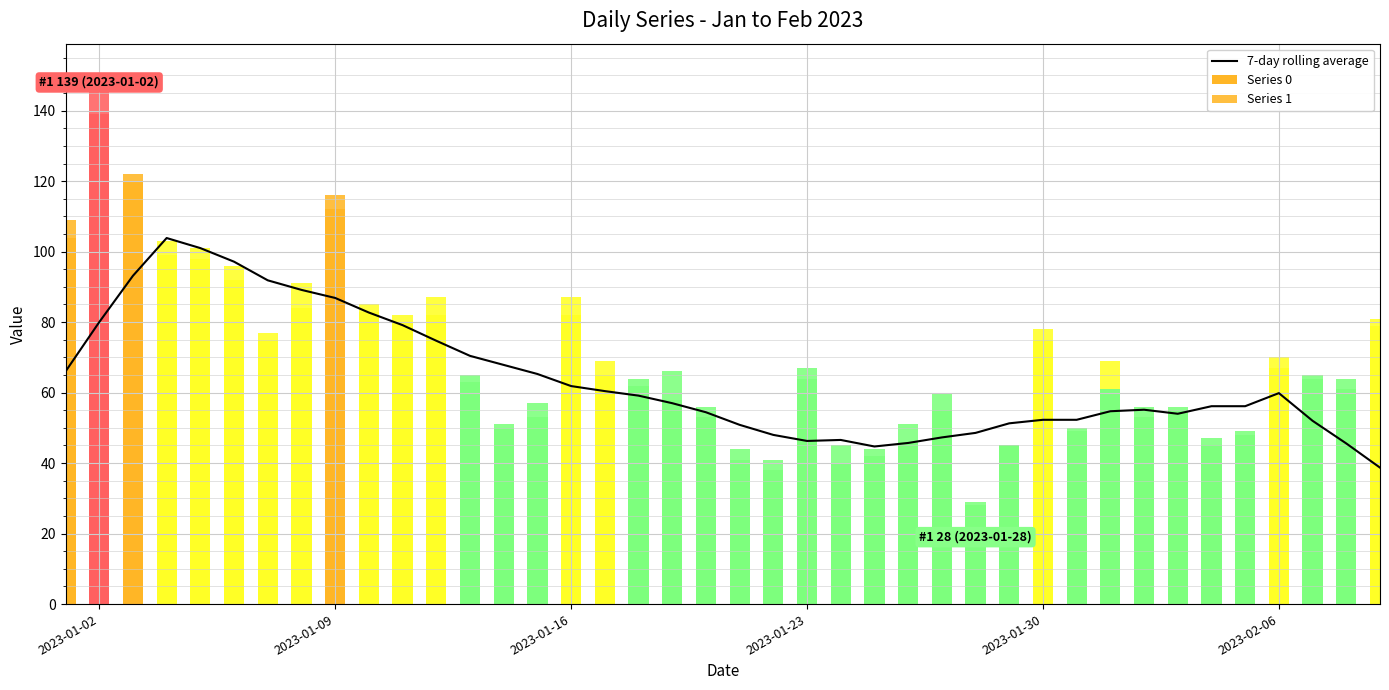

The value of 7-day rolling average at 2023-01-02 is 119.2. True or false?

False